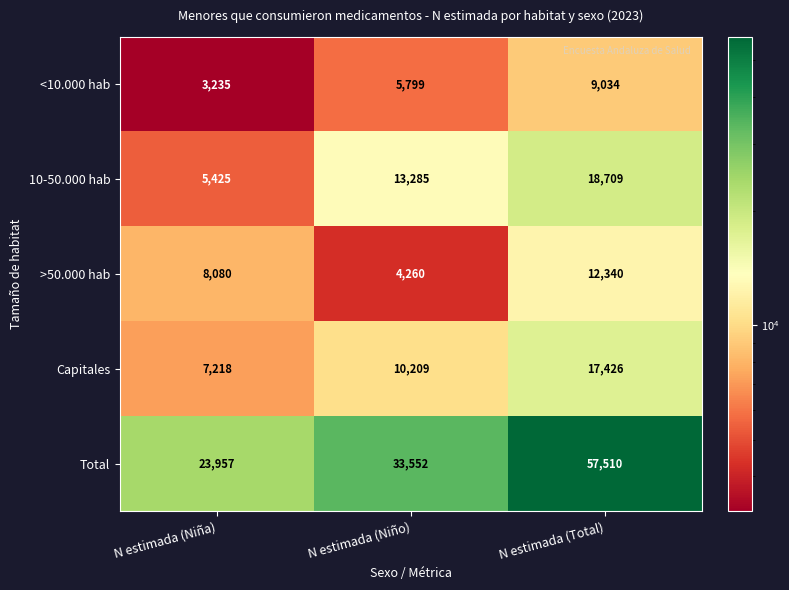

What is the sum of the Total values at N estimada (Niña) and N estimada (Total)?

81467